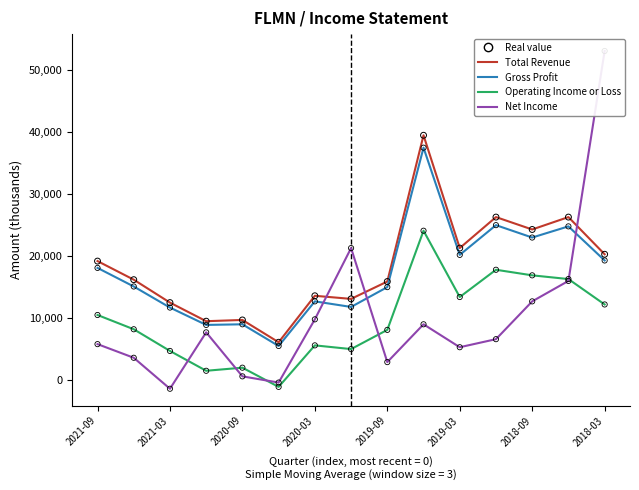

Which series has the widest spread of Y values?

Net Income